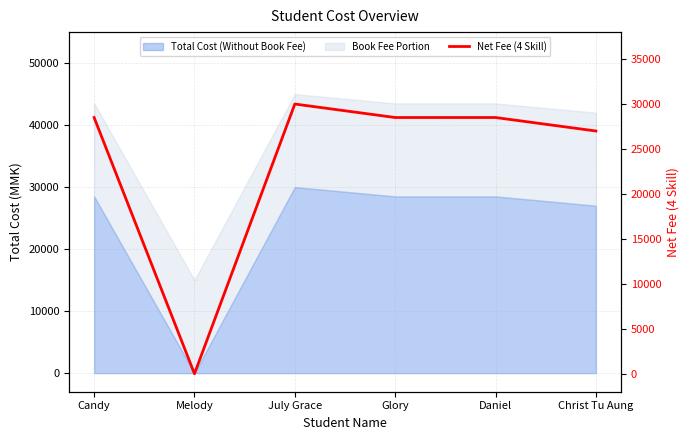

Reading right to left, what are all the values shown in this chart?

Christ Tu Aung=27000	Daniel=28500	Glory=28500	July Grace=30000	Melody=0	Candy=28500